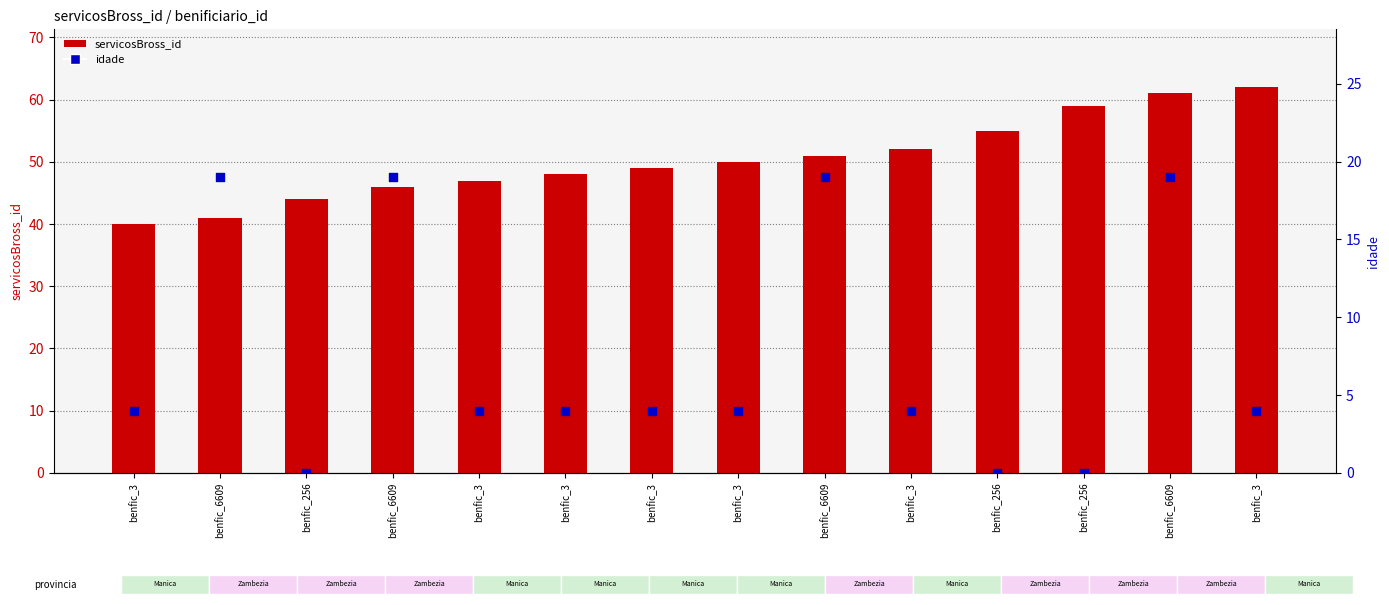

Which series has the largest total across all categories?

servicosBross_id